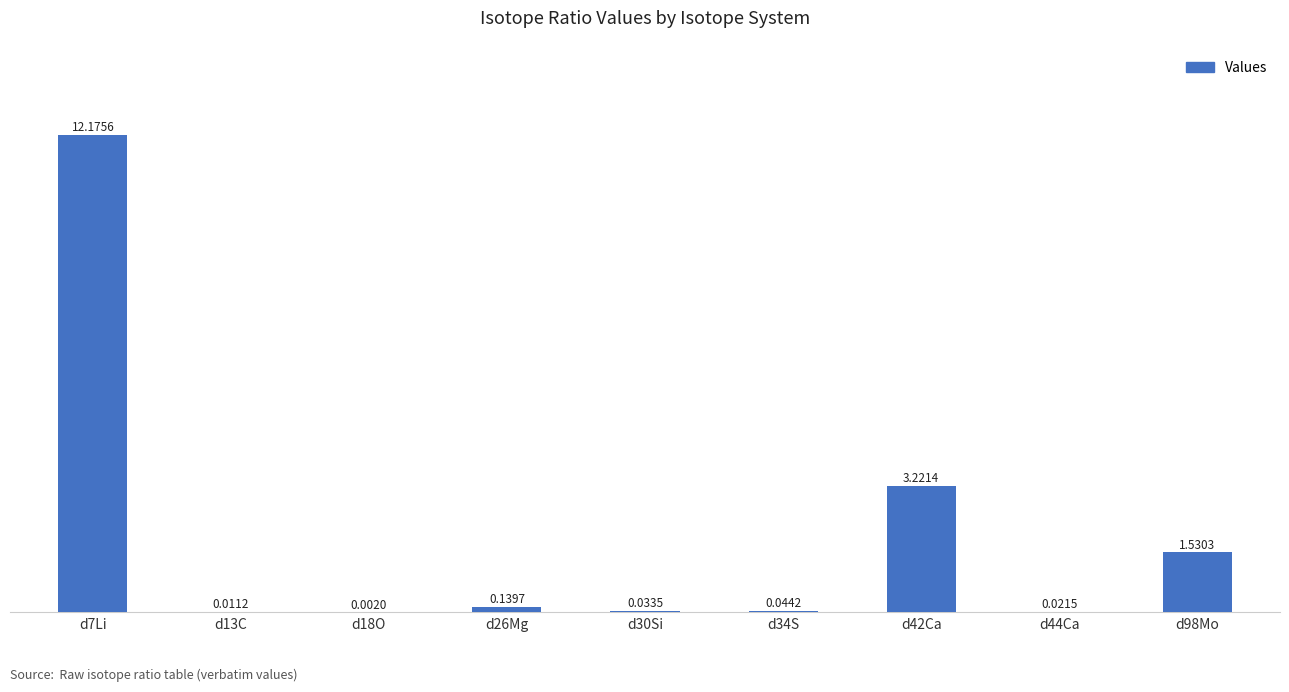

Are the bars horizontal?

No